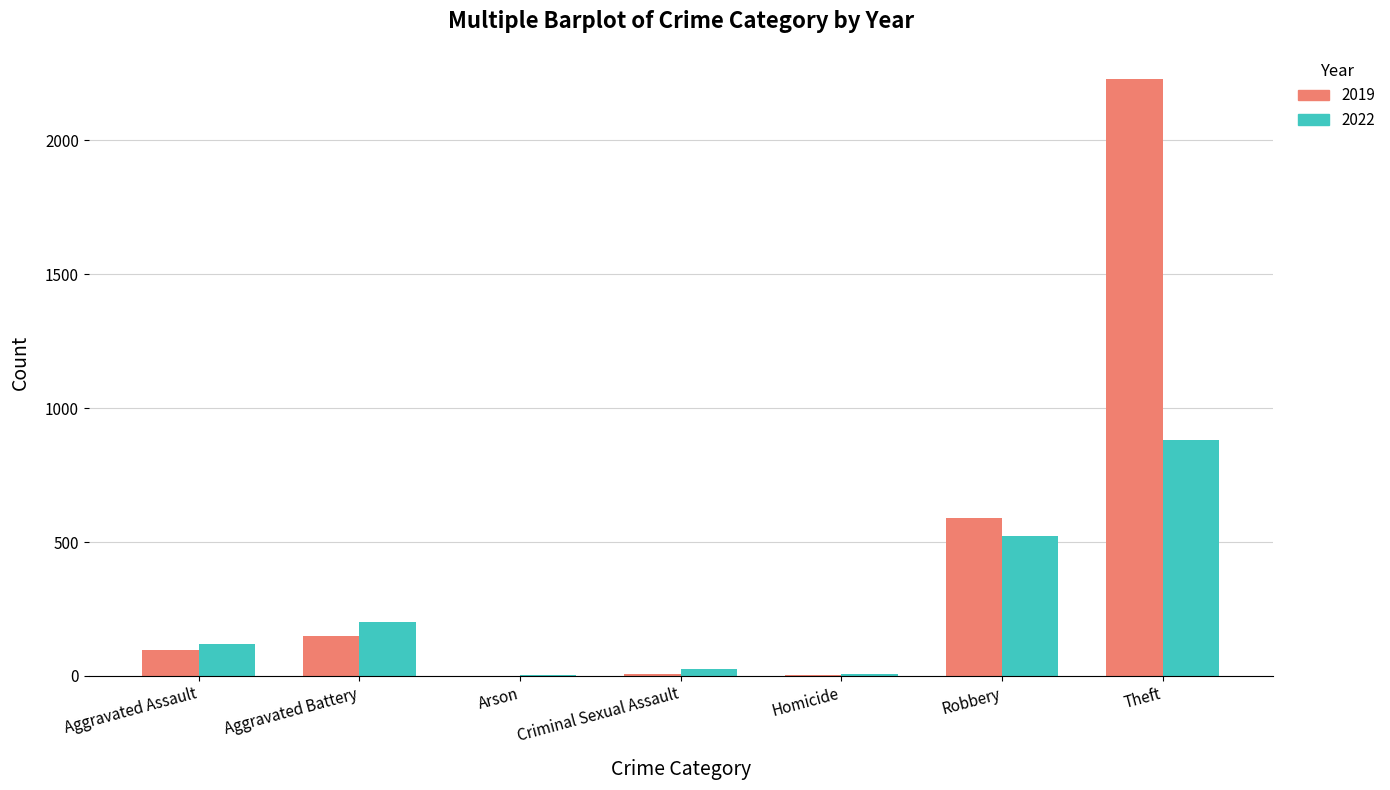

Which category has the highest value in the 2022 series?

Theft